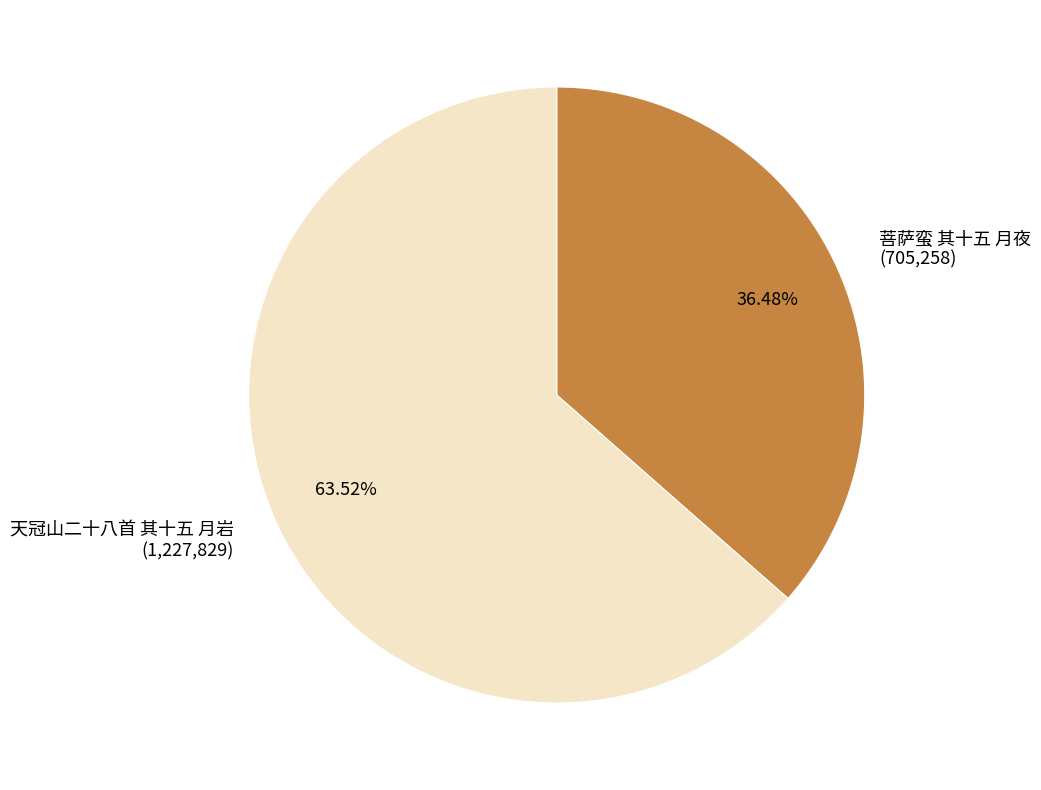

What percentage is the 天冠山二十八首 其十五 月岩 slice, to the nearest percent?

64%